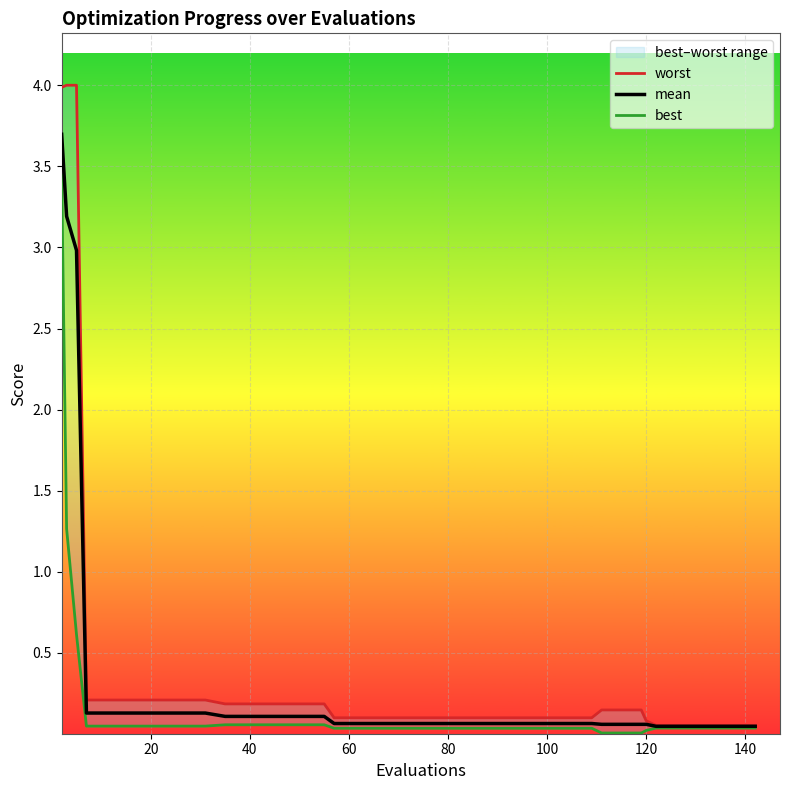

What is the maximum value for mean?

3.7